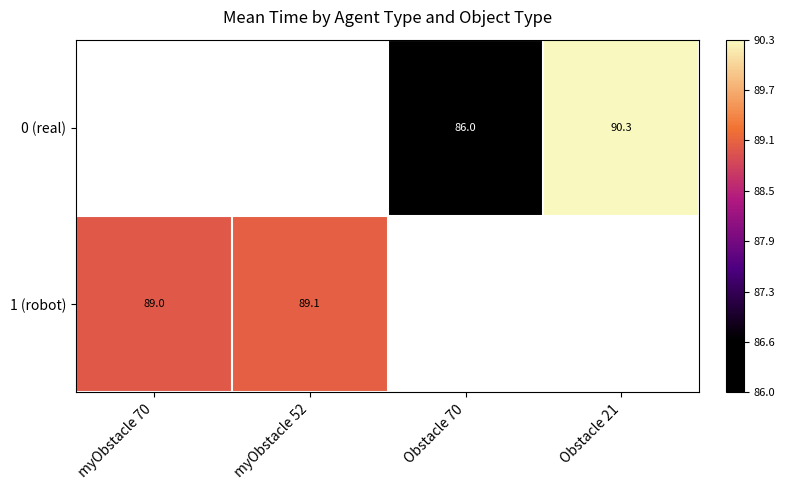

The 0 (real) series shows 114.0 at Obstacle 70. True or false?

False